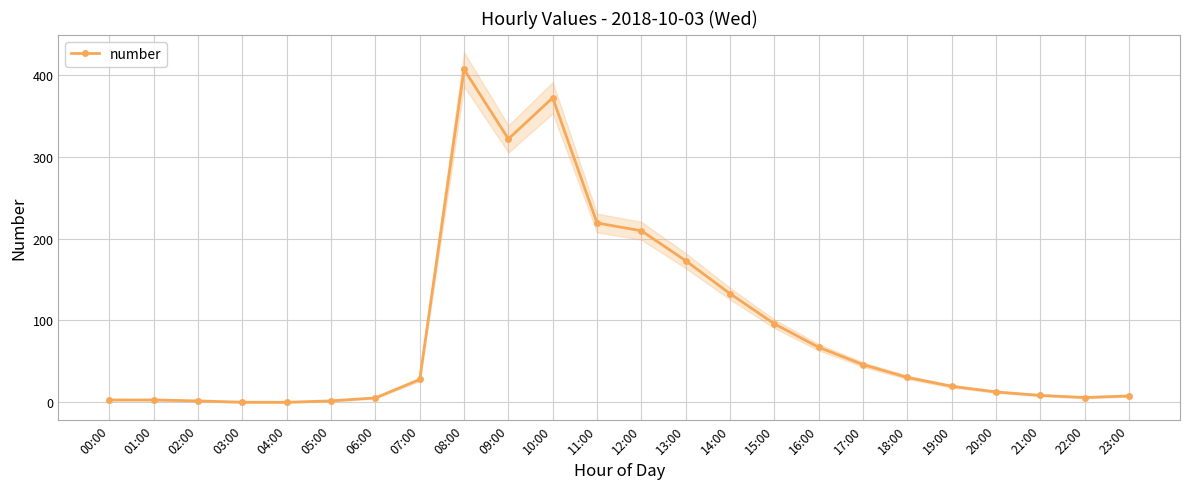

Reading left to right, list all the values displayed in this chart.

2.3	2.3	1.2	-0.4	-0.5	1.3	4.9	27.4	407.2	322.1	372.4	219.1	209.5	172.9	132.6	95.6	66.9	45.7	30.0	19.1	12.2	7.9	5.3	7.3